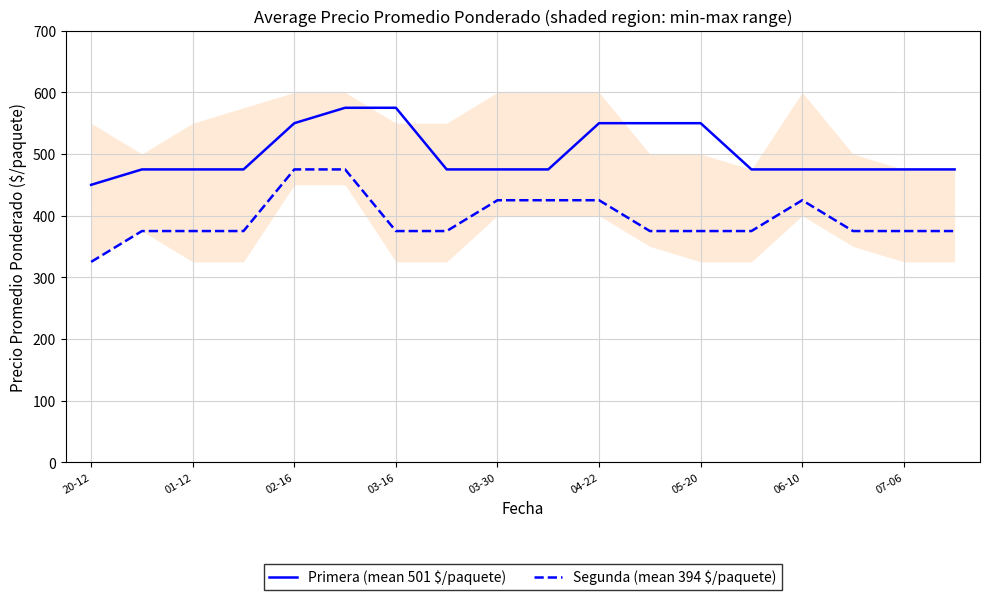

The Segunda (mean 394 $/paquete) series shows 375 at 05-20. True or false?

True